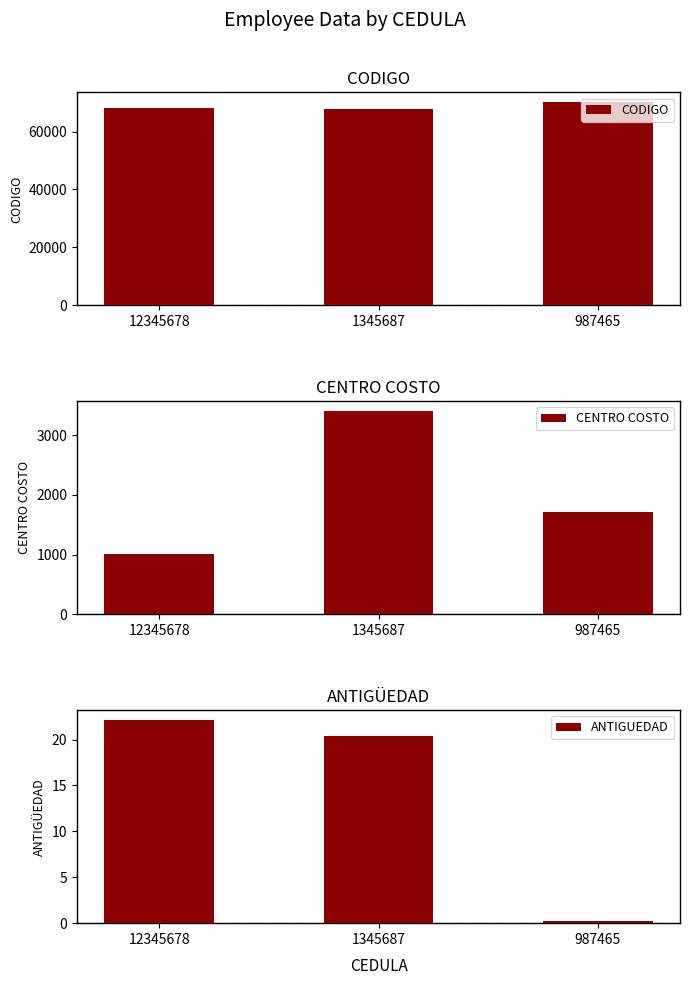

What is the sum of all CENTRO COSTO values?

6114